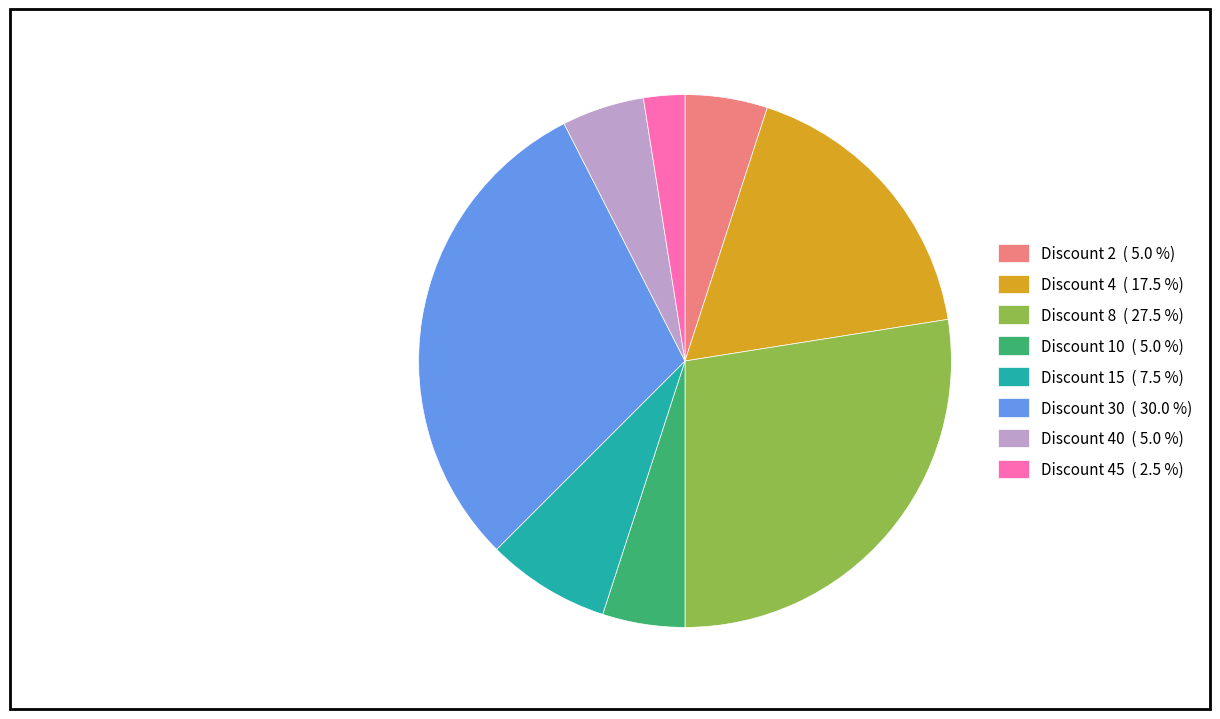

What is the smallest slice in the pie chart?

Discount 45 ( 2.5 %)